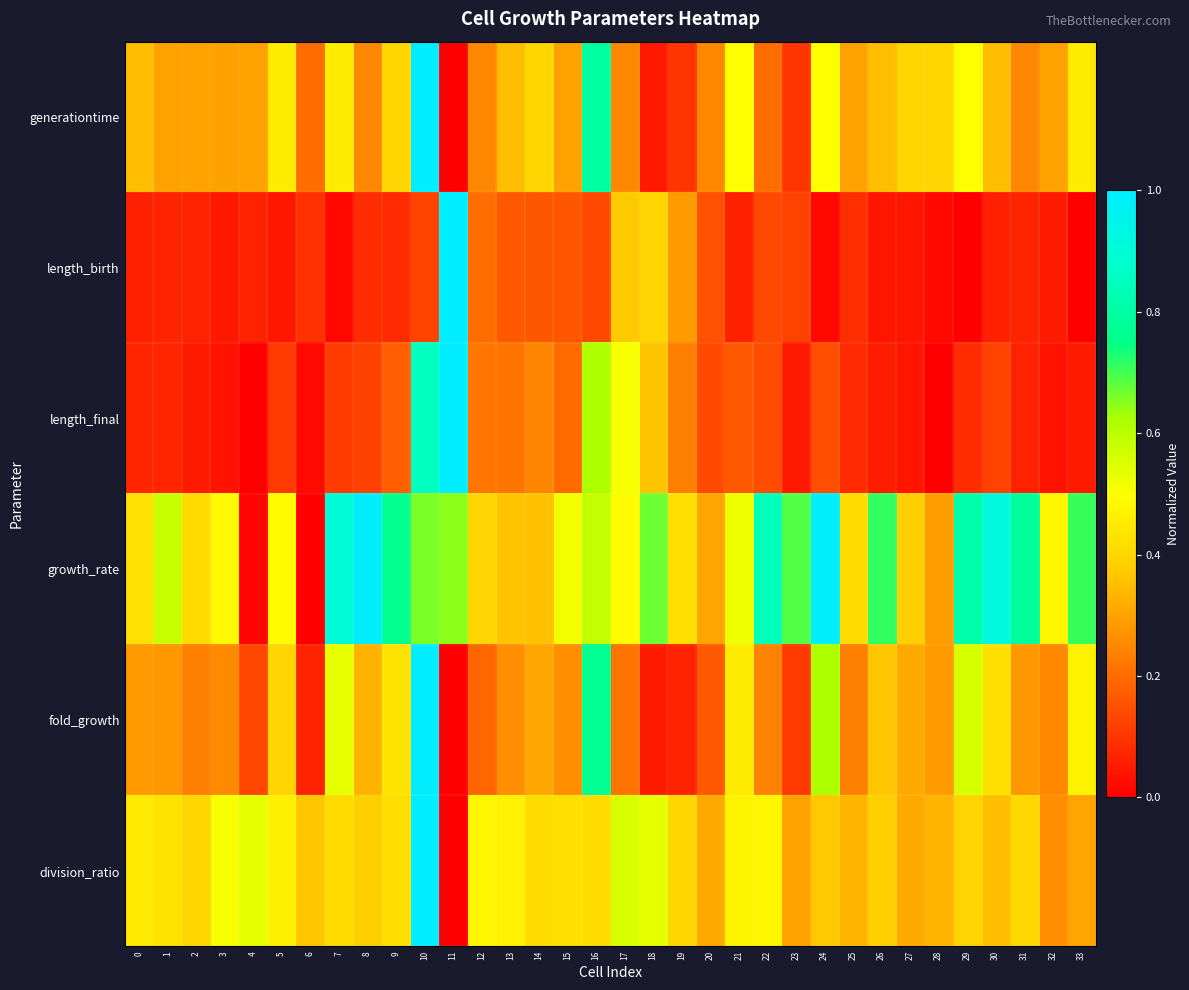

At how many categories does at least one series exceed 0?

34